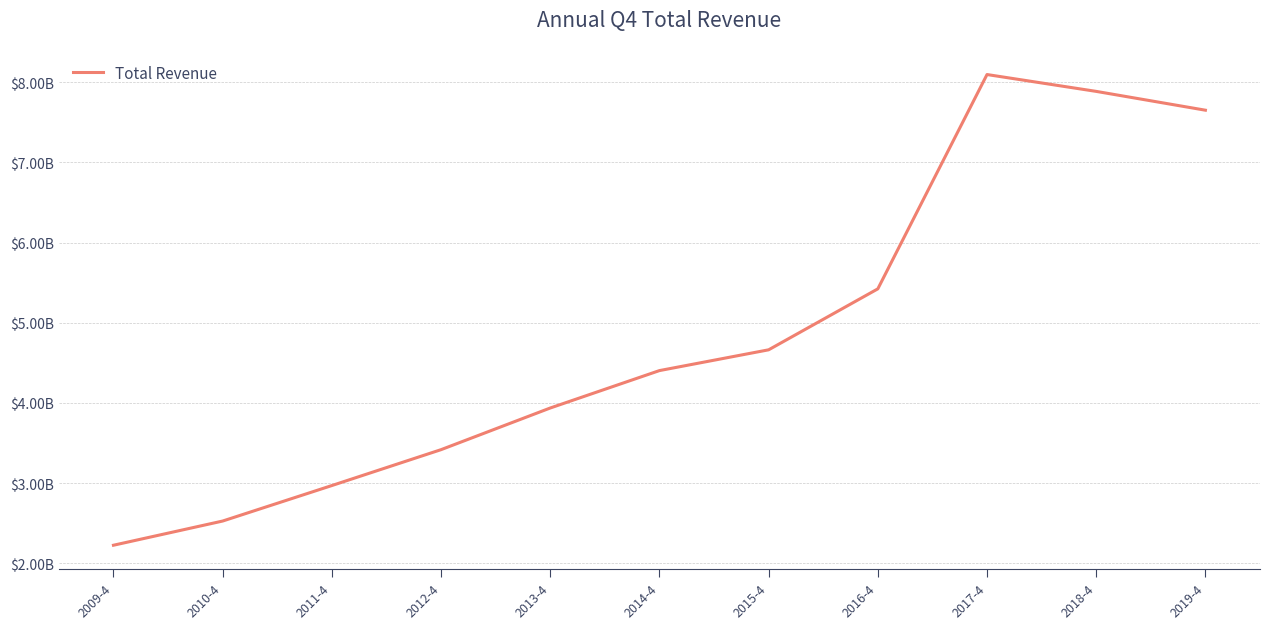

How many points are higher than both their immediate neighbors (excluding endpoints)?

1